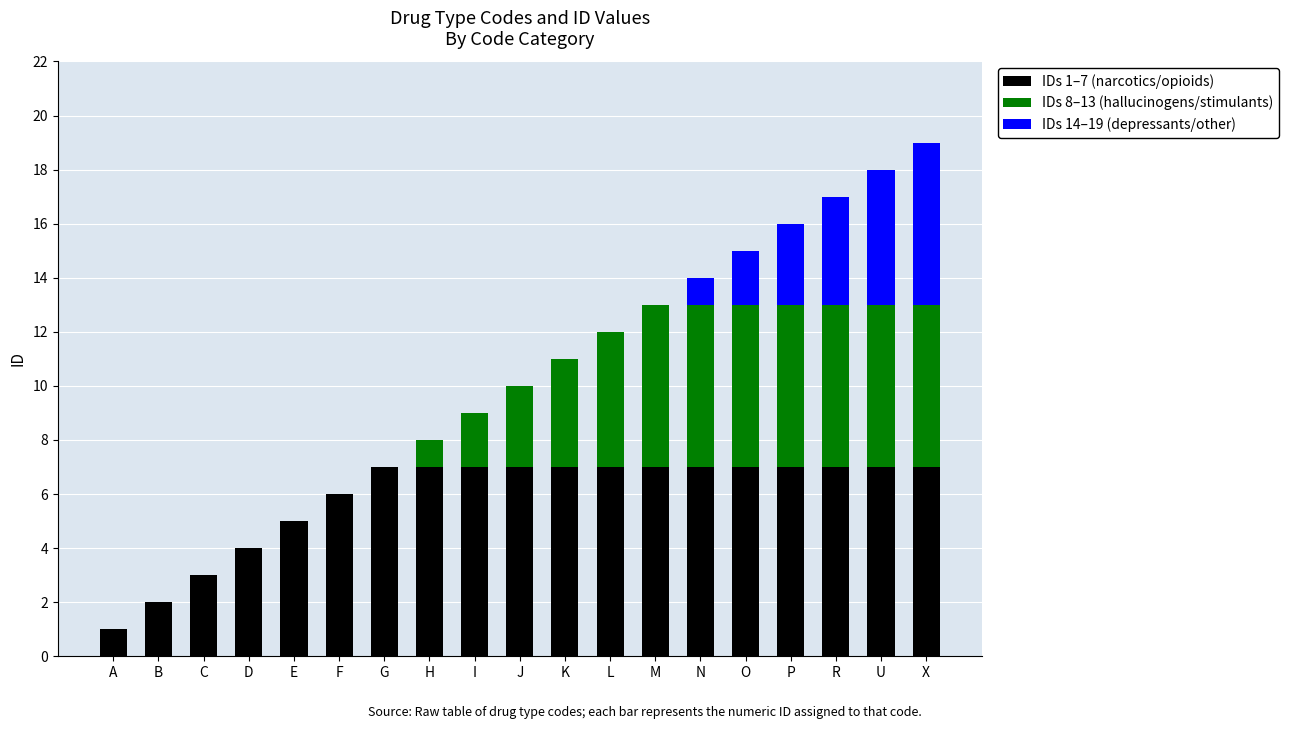

The IDs 1–7 (narcotics/opioids) series shows 10 at R. True or false?

False